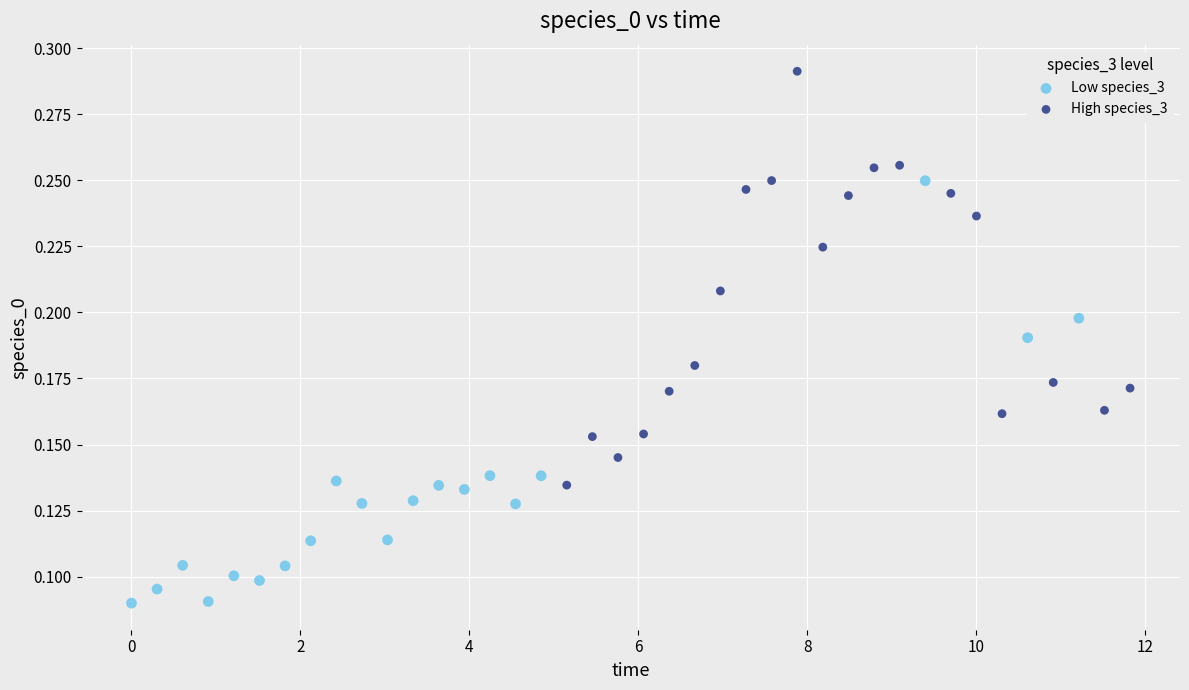

Which series contains the lowest Y value?

Low species_3